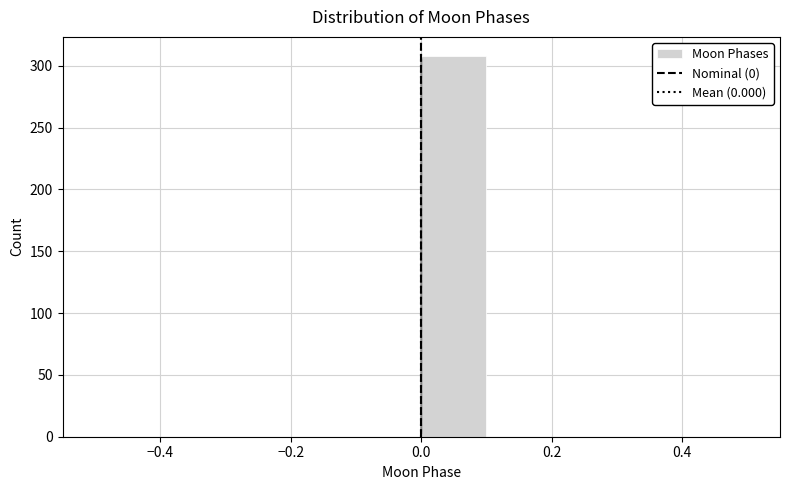

Reading left to right, transcribe this chart: for each bar, give the range it covers on the x-axis and its height. The values are not printed on the chart, so give them approximately, as read against the axis.

-0.5 to -0.4: 0
-0.4 to -0.3: 0
-0.3 to -0.2: 0
-0.2 to -0.1: 0
-0.1 to 0.0: 0
0.0 to 0.1: 310
0.1 to 0.2: 0
0.2 to 0.3: 0
0.3 to 0.4: 0
0.4 to 0.5: 0